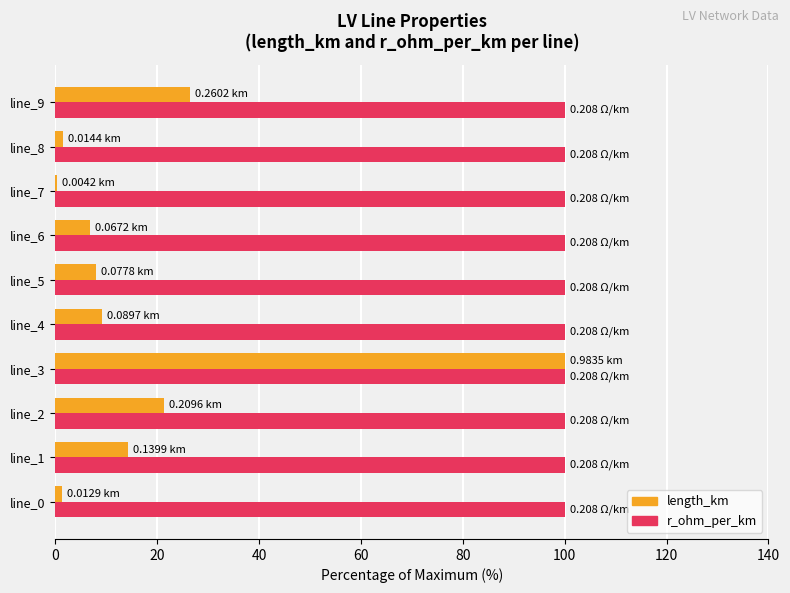

At which category is the sum across all series the highest?

line_3